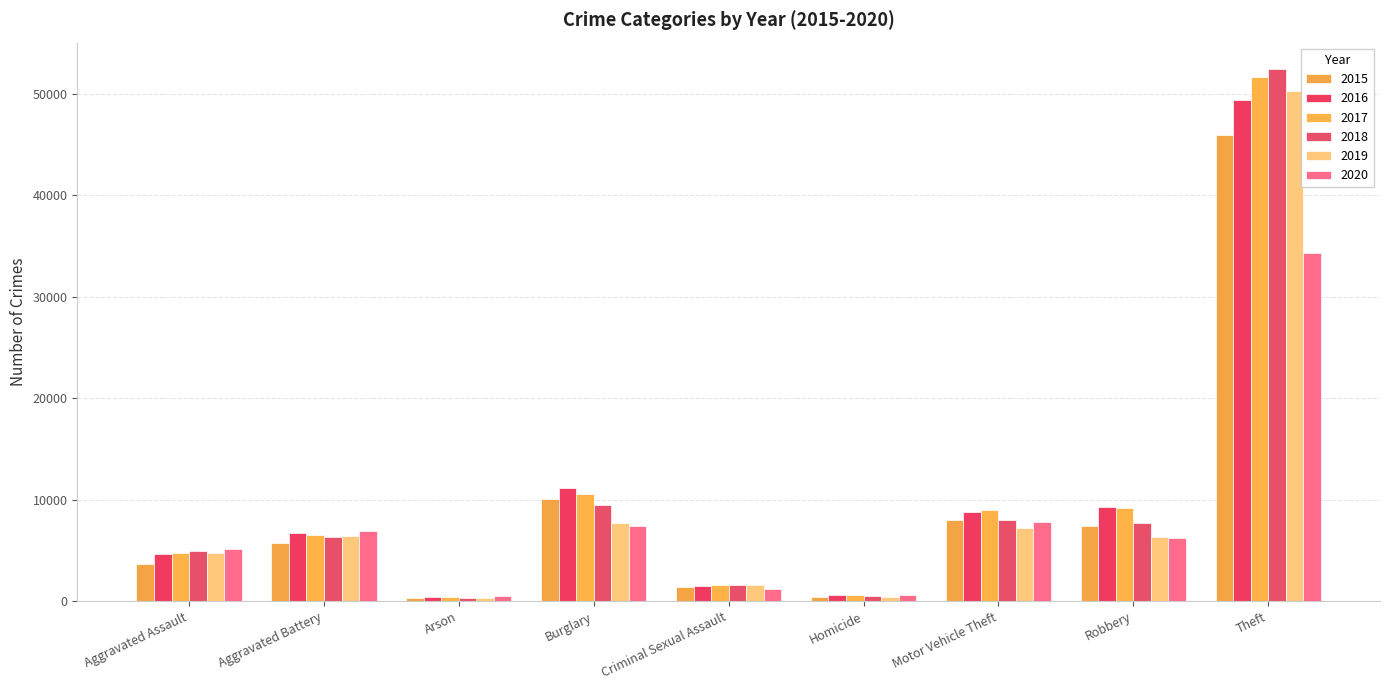

Reading left to right, extract all data points from this chart.

2015: 3653	5738	354	10105	1386	413	7968	7443	45921
2016: 4673	6673	421	11129	1516	608	8769	9302	49367
2017: 4767	6507	375	10530	1590	575	9018	9213	51622
2018: 4915	6368	303	9494	1602	483	7970	7737	52395
2019: 4785	6438	294	7733	1552	420	7252	6321	50274
2020: 5109	6901	475	7364	1197	648	7758	6259	34299